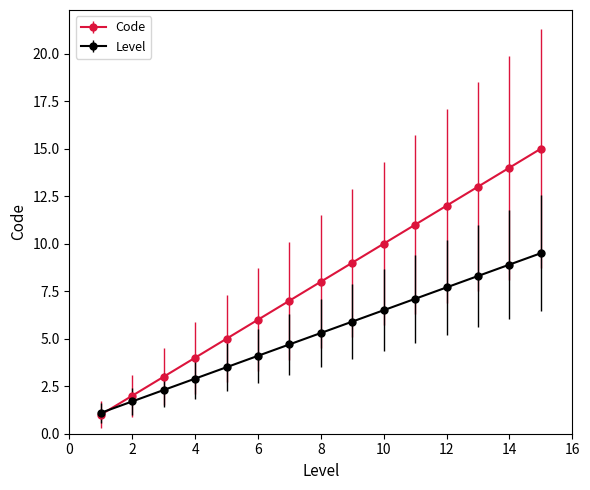

List the series in order of their peak value, highest first.

Code, Level